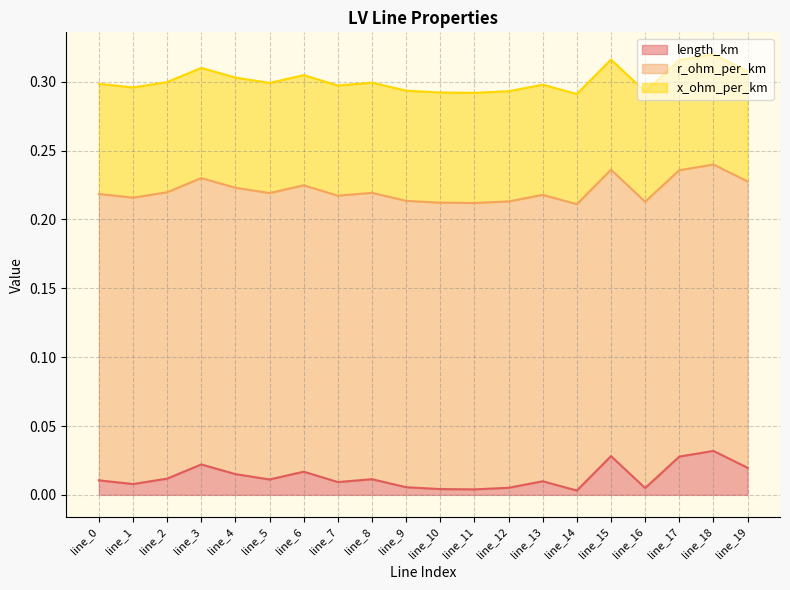

What is the total value across all series at line_5?

0.3